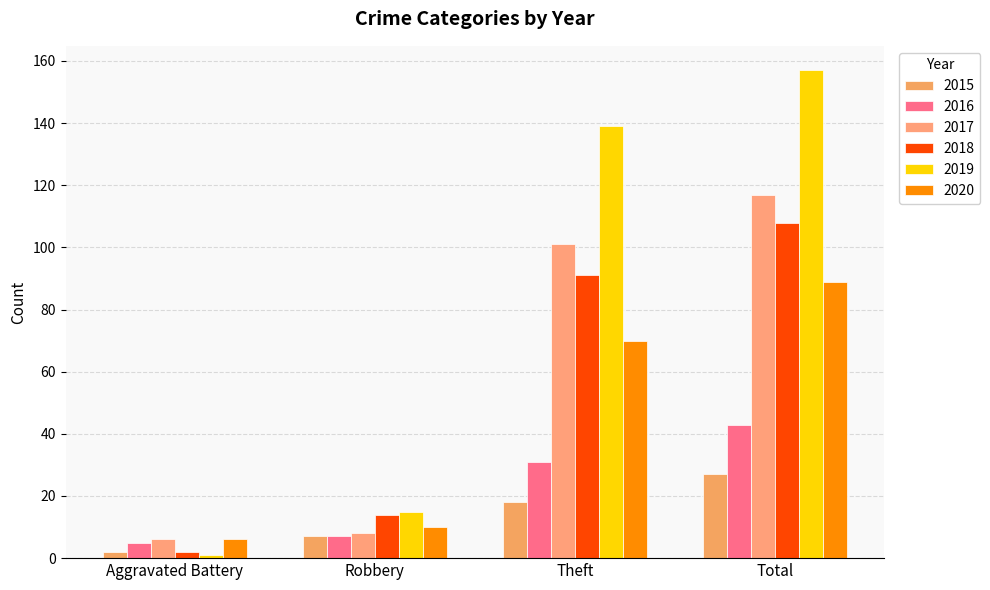

What is the difference between the maximum and minimum values in the 2015 series?

25